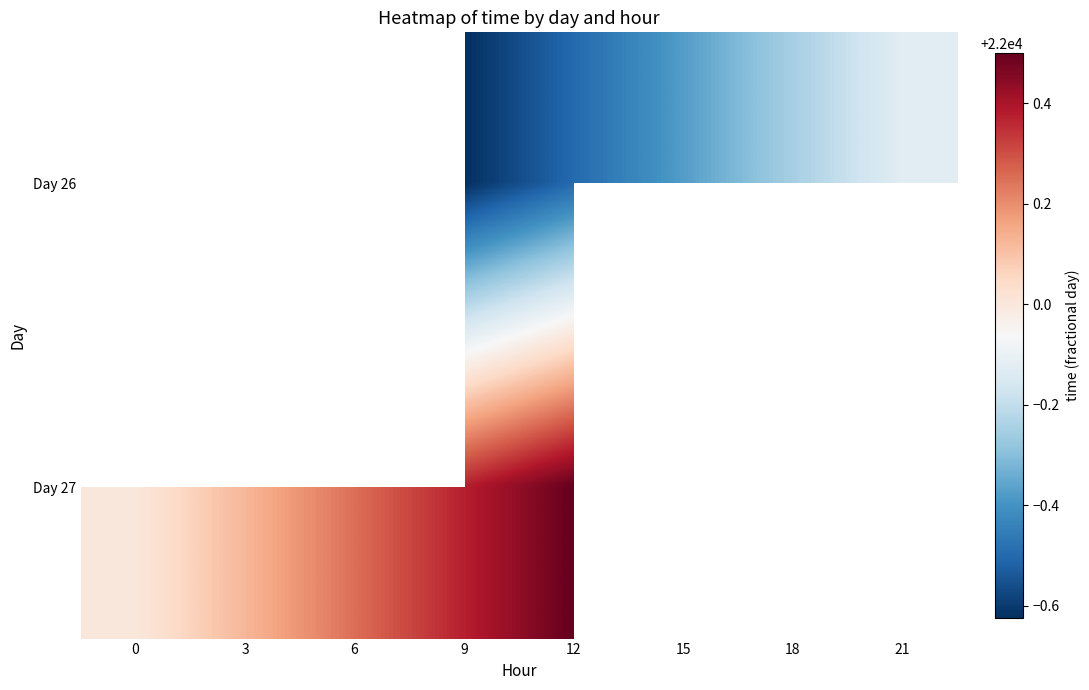

Which has a higher value, 3 or 9?

9